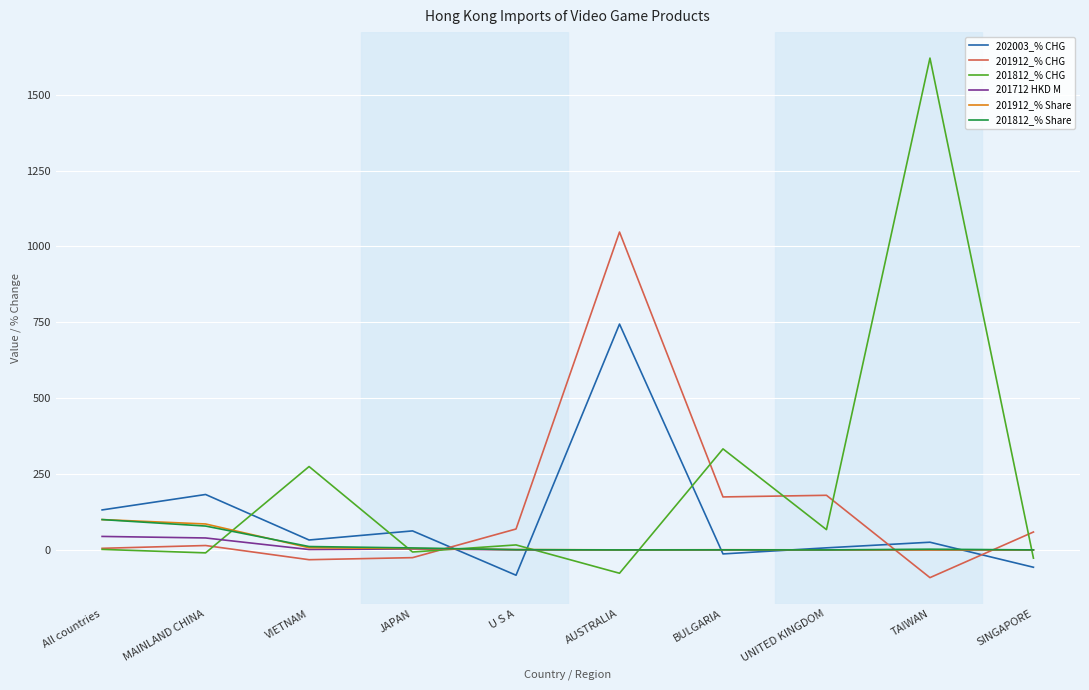

What is the maximum value for 201712 HKD M?

44.5